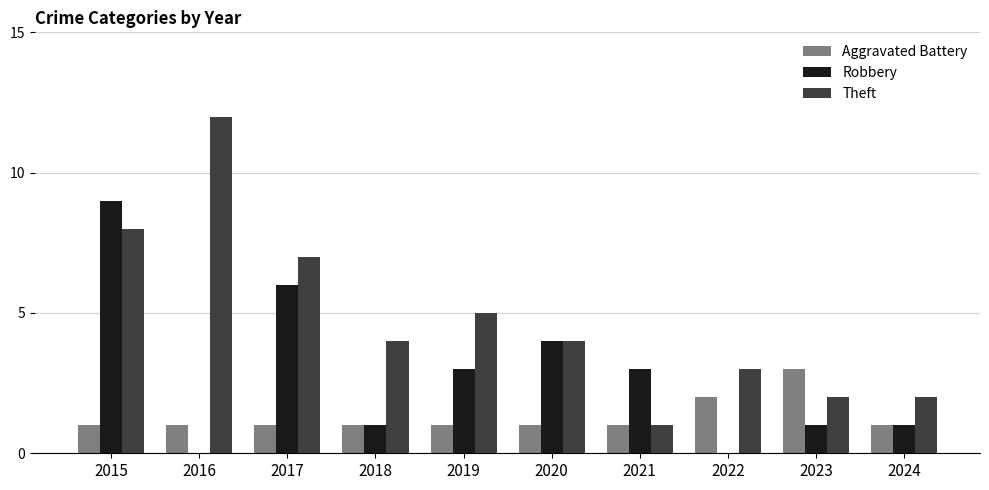

True or false: Robbery has a value of -4 at 2016.

False